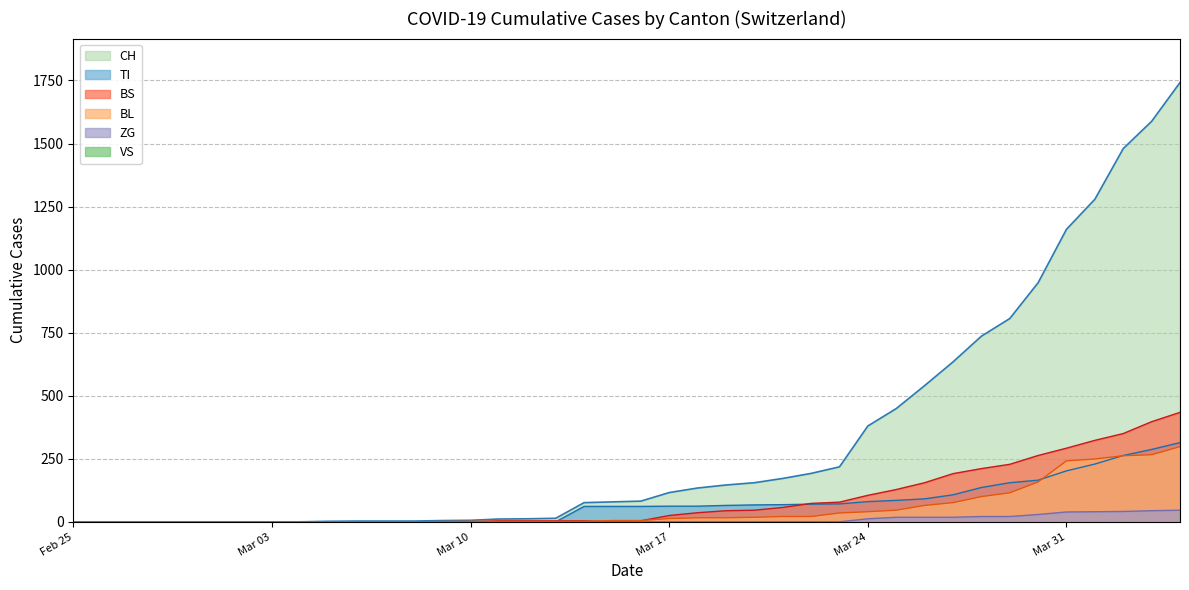

Which series has the largest range (max minus min)?

CH